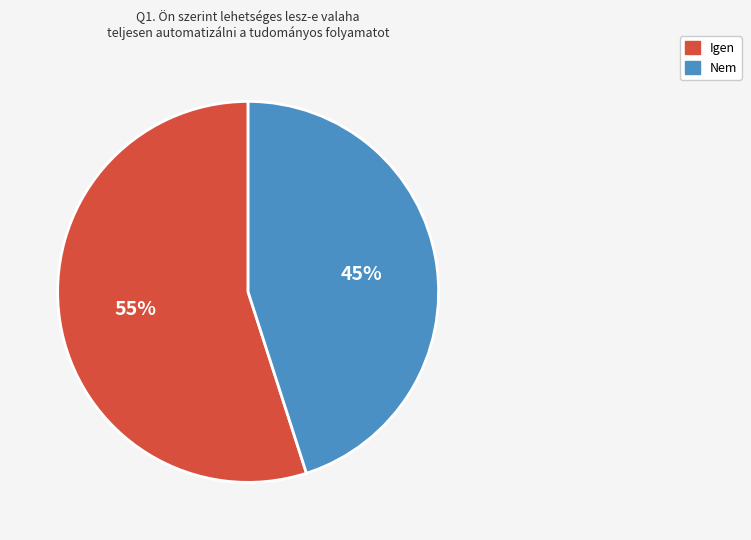

Is there any slice that represents more than half of the pie?

Yes